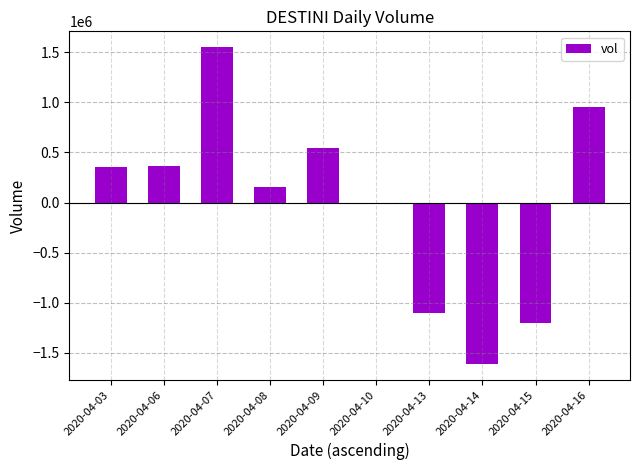

What is the maximum value shown in the chart?

1550700